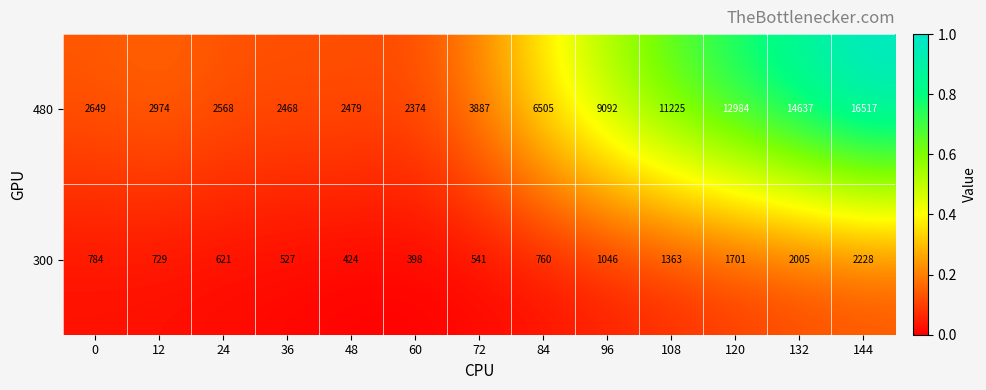

Where is 480 nearest to the value 9445?

96